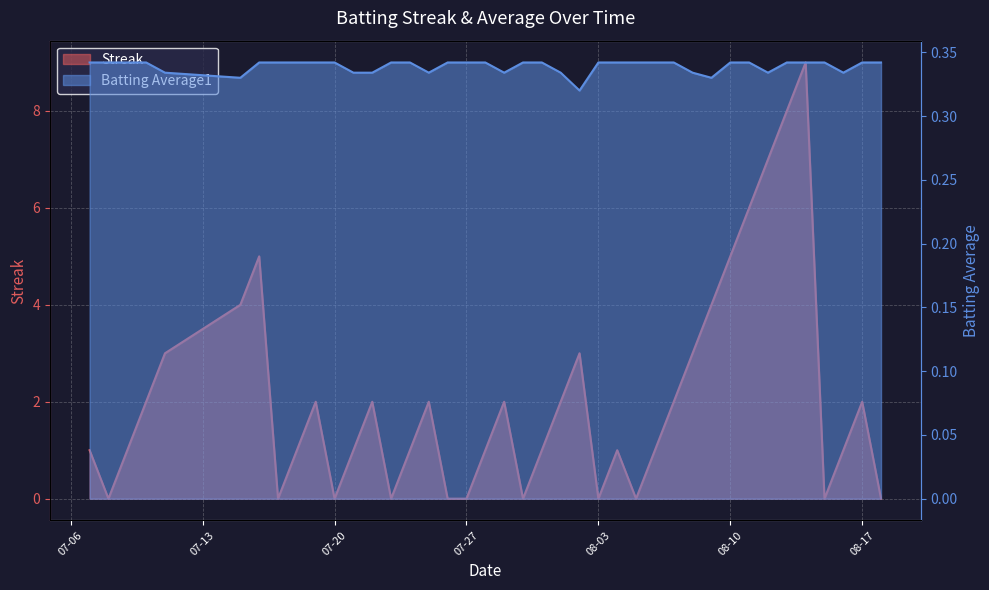

Rank the series by their maximum value, from highest to lowest.

Streak, Batting Average1